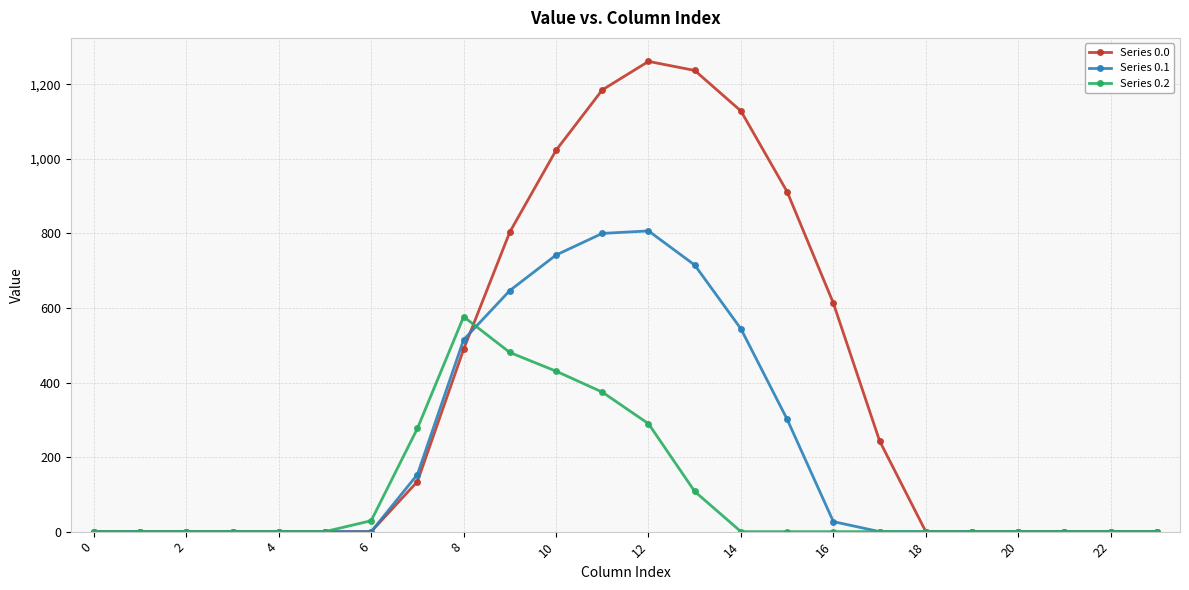

True or false: Series 0.2 has more than 0 points higher than both neighbors.

True